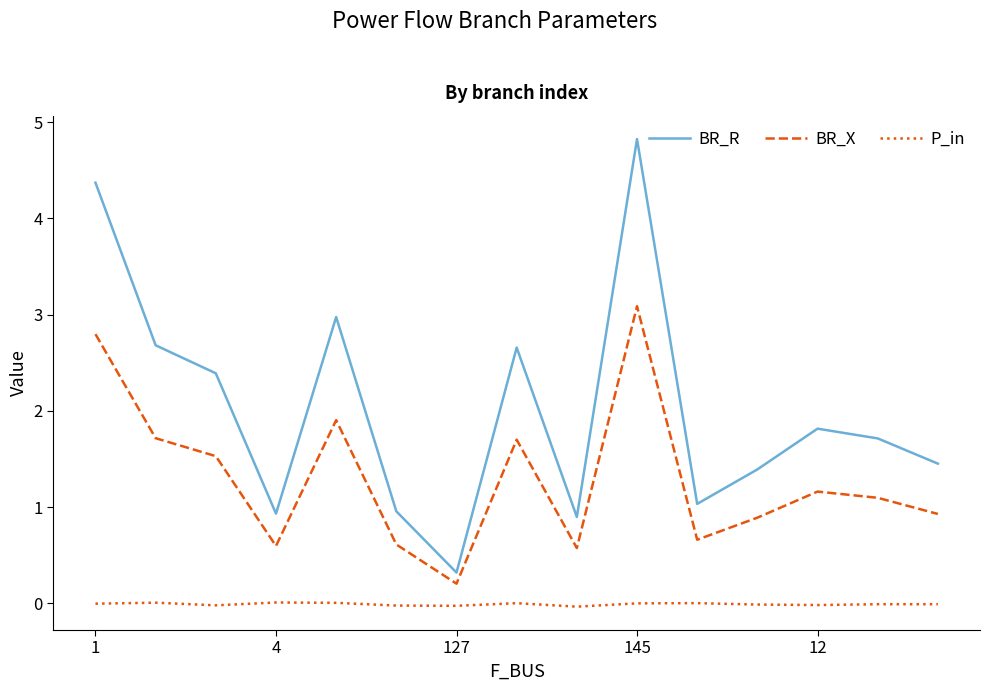

Rank the series by their maximum value, from highest to lowest.

BR_R, BR_X, P_in